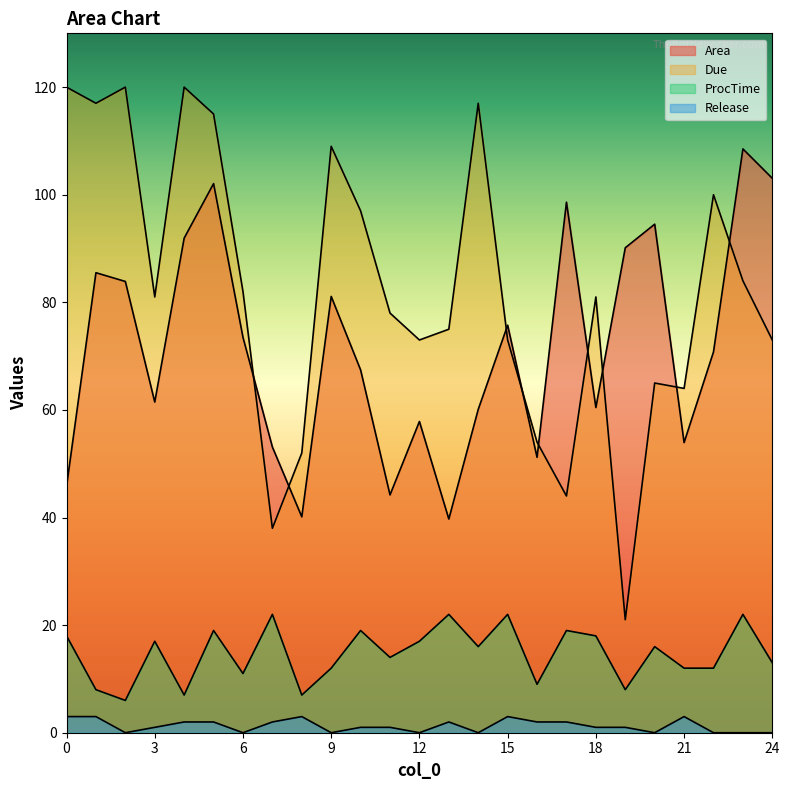

Reading left to right, what are all the values shown in this chart?

Area: 45.8	85.5	83.9	61.5	91.9	102.1	73.5	53.1	40.1	81.1	67.4	44.2	57.9	39.7	60.1	75.8	51.2	98.6	60.4	90.1	94.5	53.9	70.8	108.5	103.1
Due: 120.0	117.0	120.0	81.0	120.0	115.0	82.0	38.0	52.0	109.0	97.0	78.0	73.0	75.0	117.0	73.0	54.0	44.0	81.0	21.0	65.0	64.0	100.0	84.0	73.0
ProcTime: 18.0	8.0	6.0	17.0	7.0	19.0	11.0	22.0	7.0	12.0	19.0	14.0	17.0	22.0	16.0	22.0	9.0	19.0	18.0	8.0	16.0	12.0	12.0	22.0	13.0
Release: 3.0	3.0	0.0	1.0	2.0	2.0	0.0	2.0	3.0	0.0	1.0	1.0	0.0	2.0	0.0	3.0	2.0	2.0	1.0	1.0	0.0	3.0	0.0	0.0	0.0